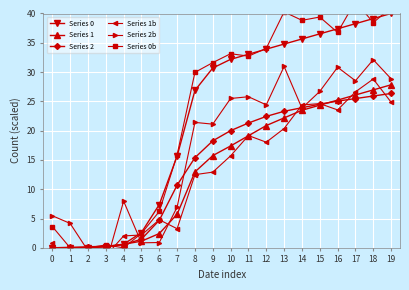

What is the sum of the Series 0b values at 14 and 17?

80.9